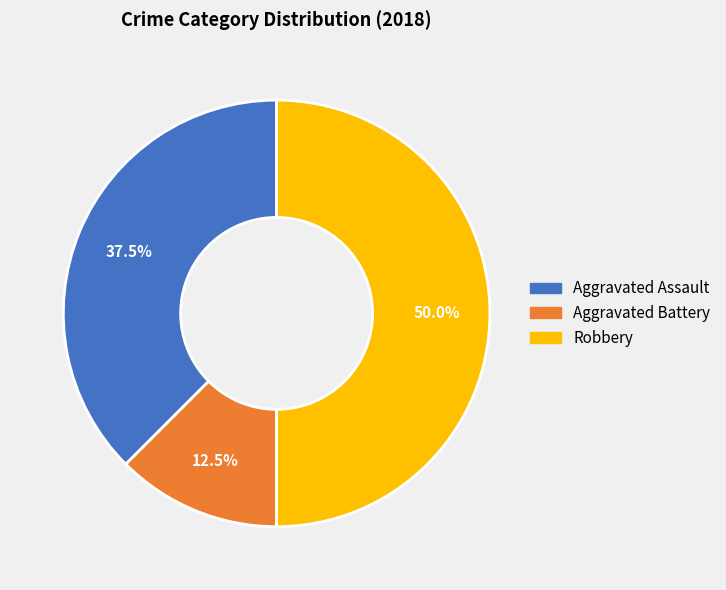

True or false: Aggravated Assault accounts for 28% of the total.

False